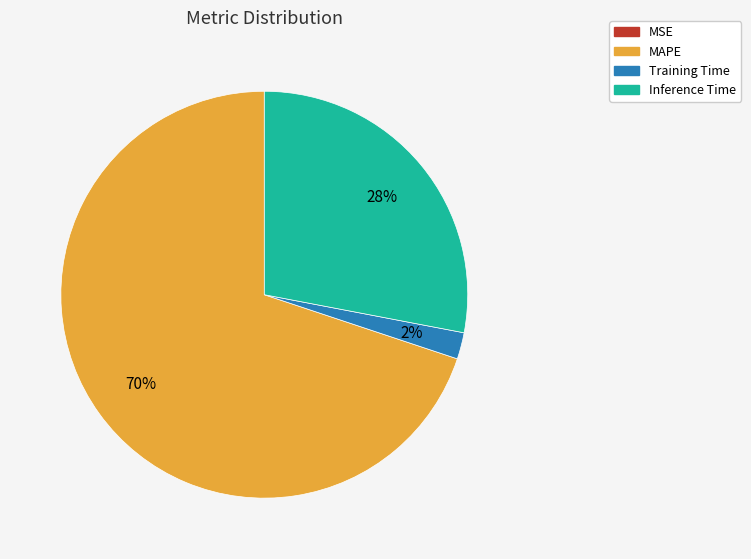

Is the sum of MAPE and Inference Time greater than half?

Yes